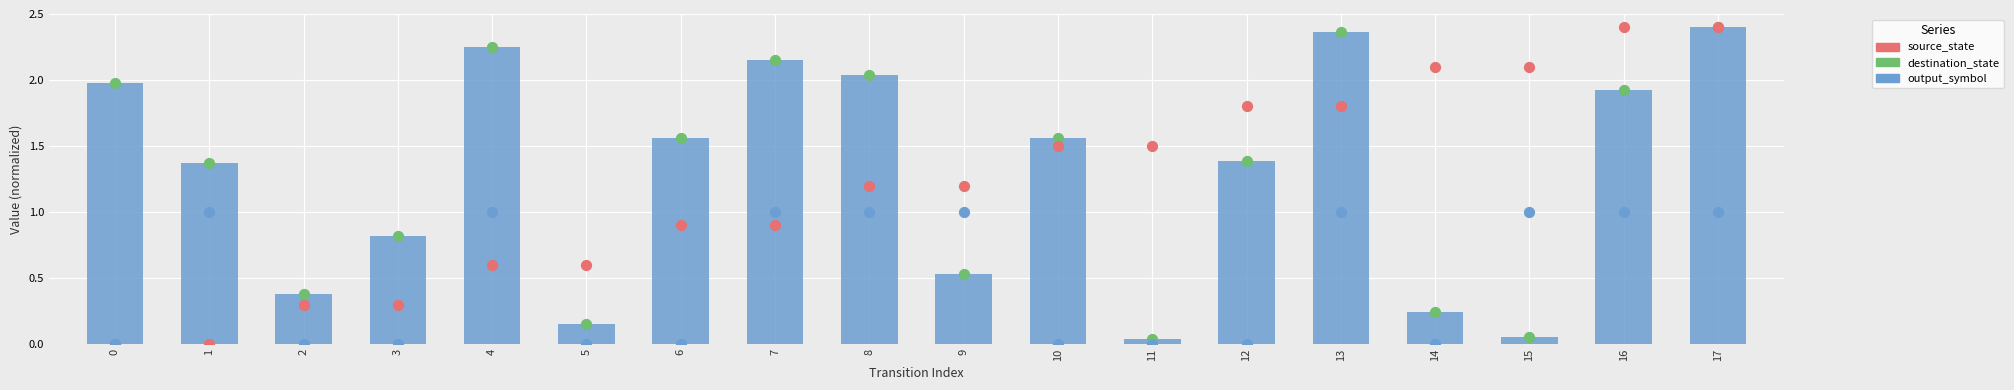

What is the total value across all series at 11?

1.6